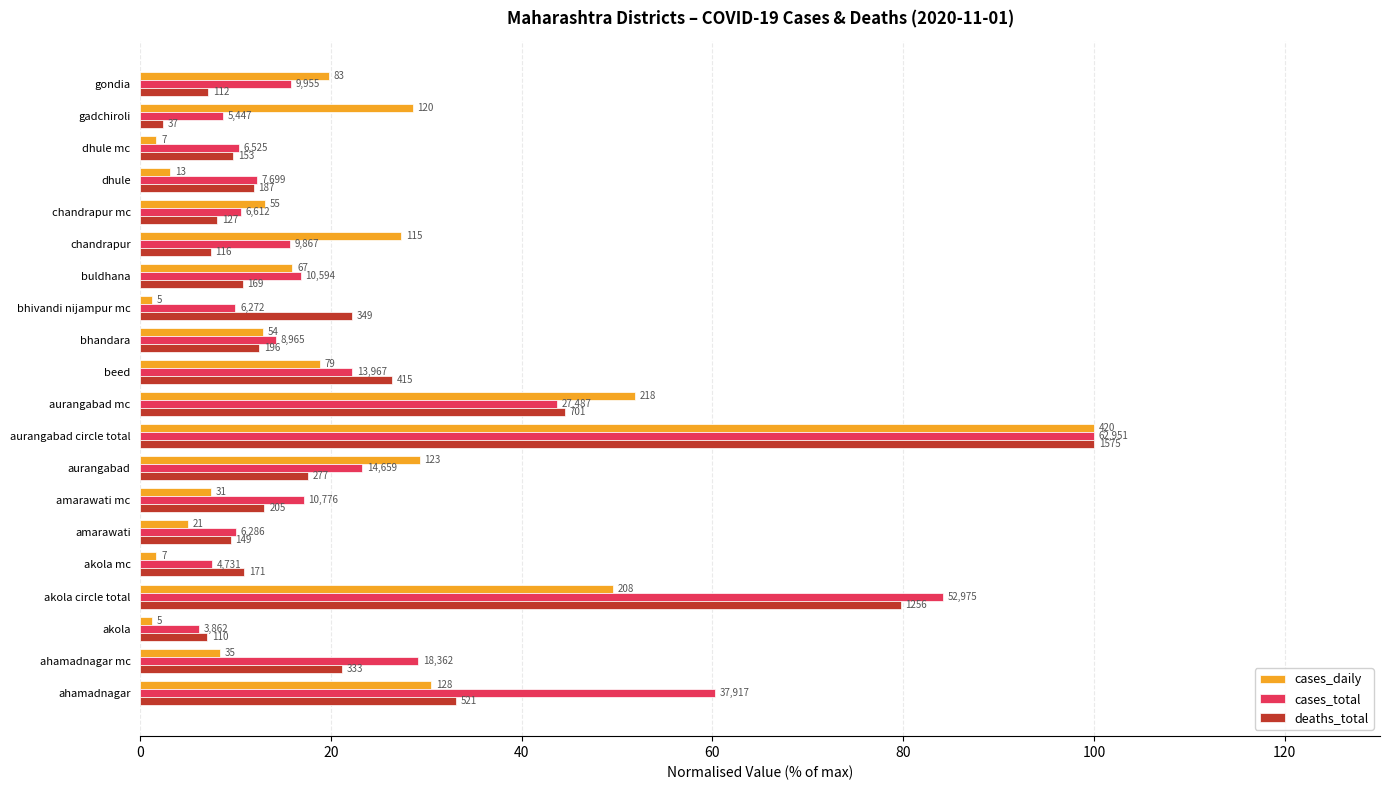

What are all the series names shown in the legend?

cases_daily, cases_total, deaths_total